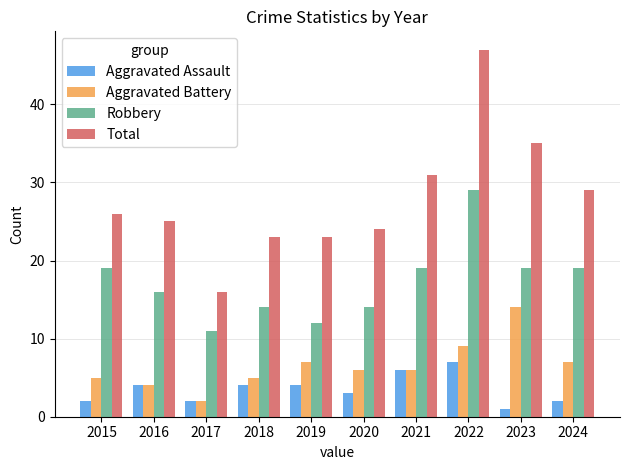

The Robbery series shows 29 at 2015. True or false?

False